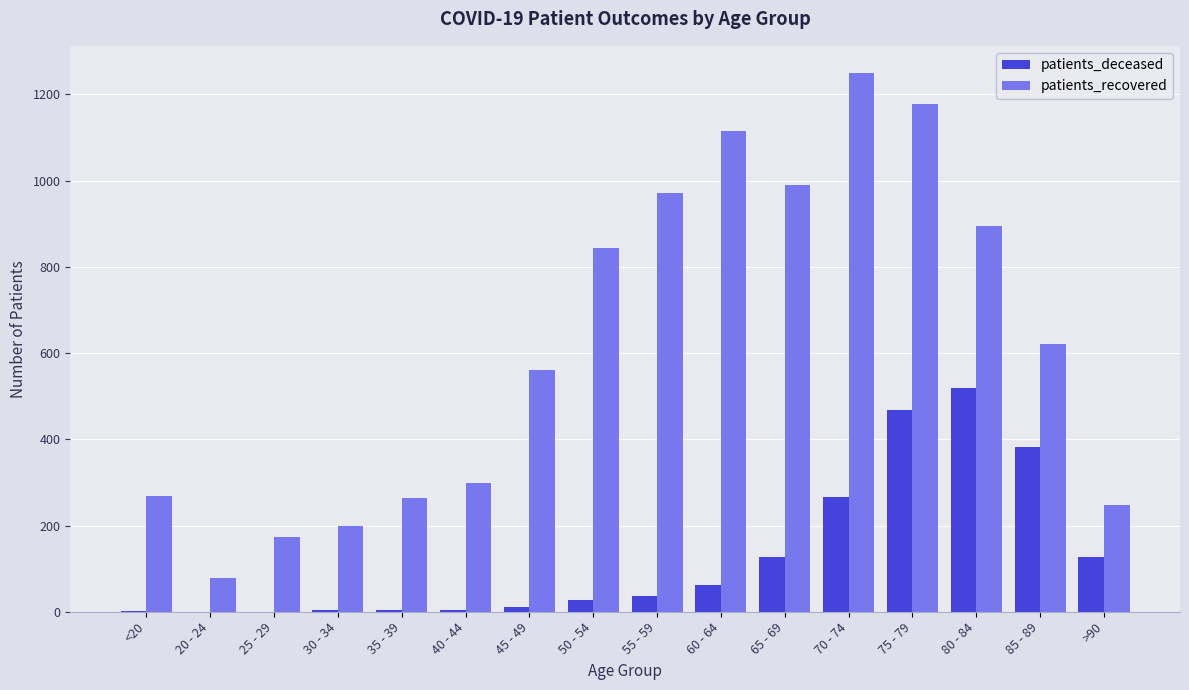

What is the sum of all patients_deceased values?

2047